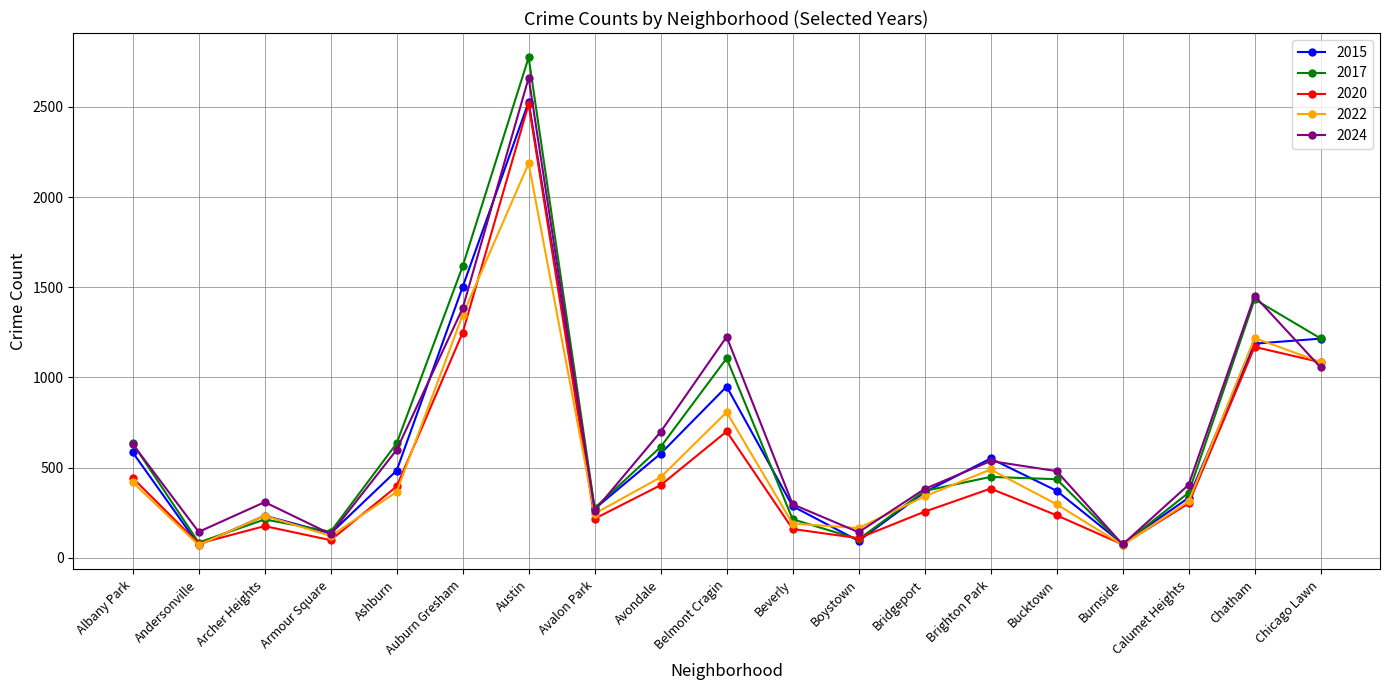

The 2015 series shows 332 at Calumet Heights. True or false?

True